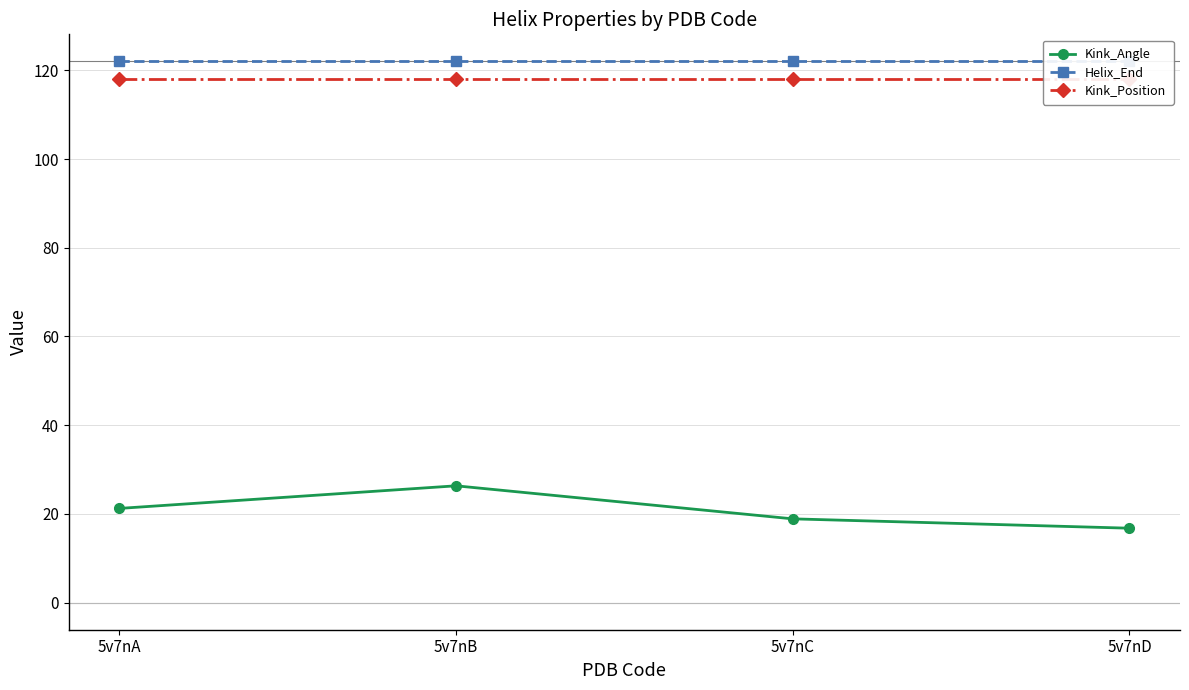

Which category has the highest value across all series?

5v7nA